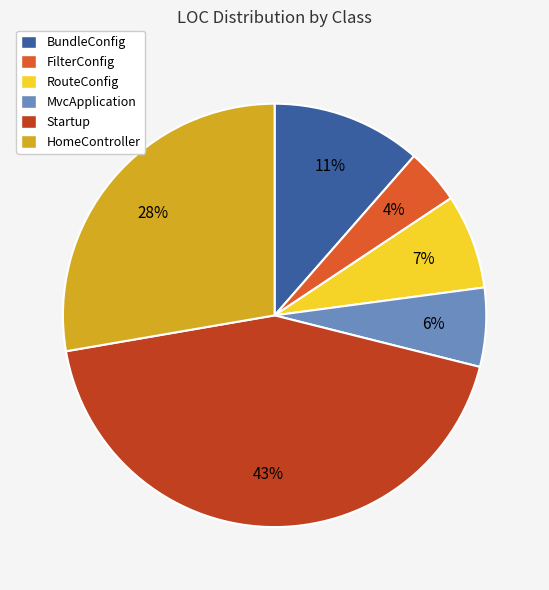

How many segments does this pie chart have?

6